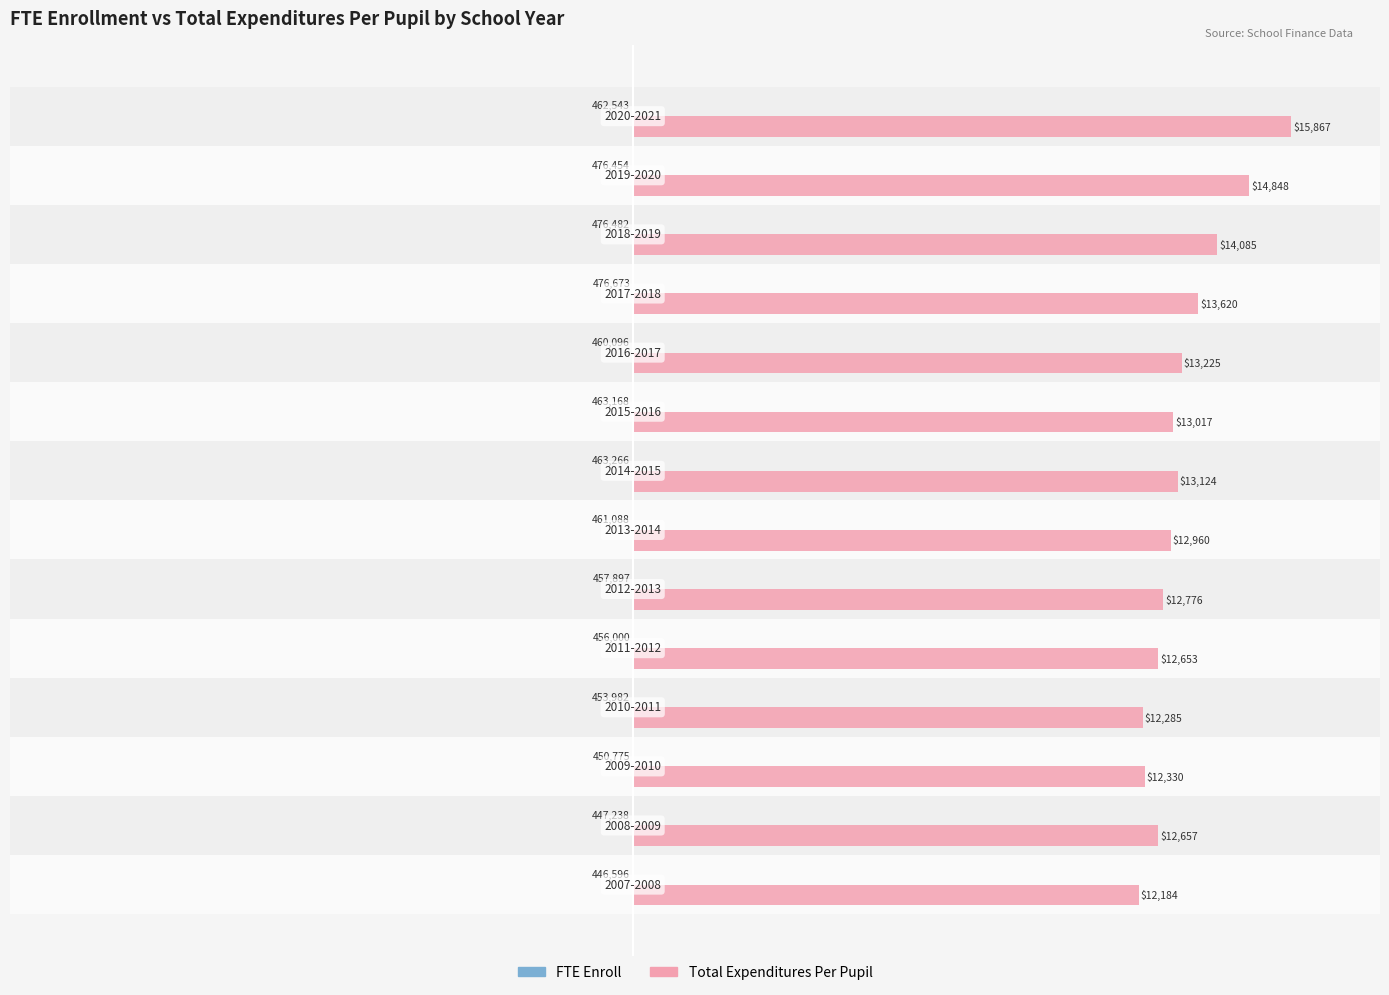

What is the average value of the Total Expenditures Per Pupil series?

13259.2